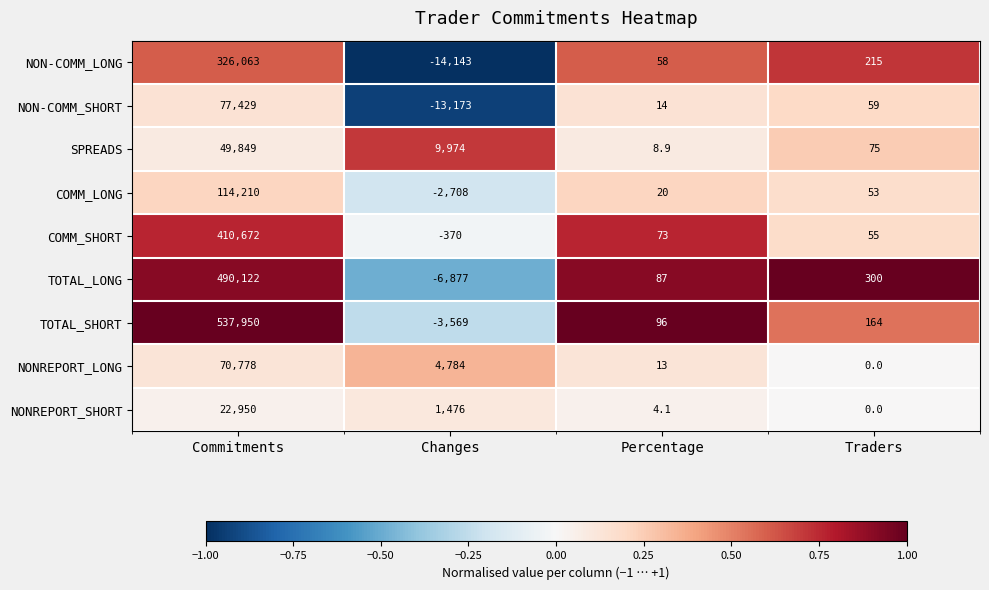

What is the sum of all NONREPORT_LONG values?

75575.0